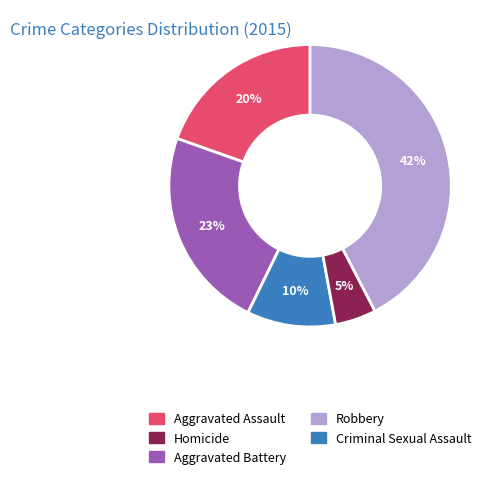

To the nearest percent, what is the average slice percentage?

20%